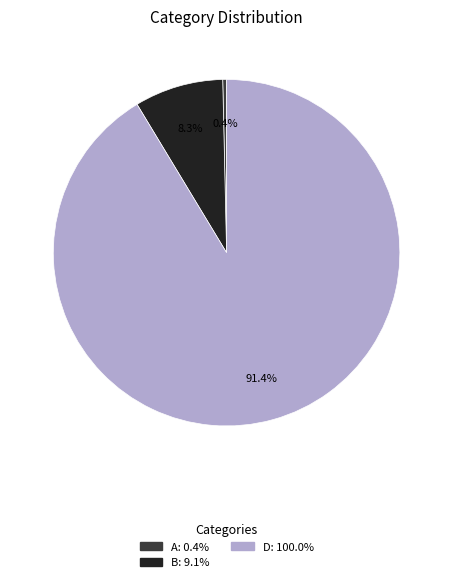

Does any single category account for the majority?

Yes